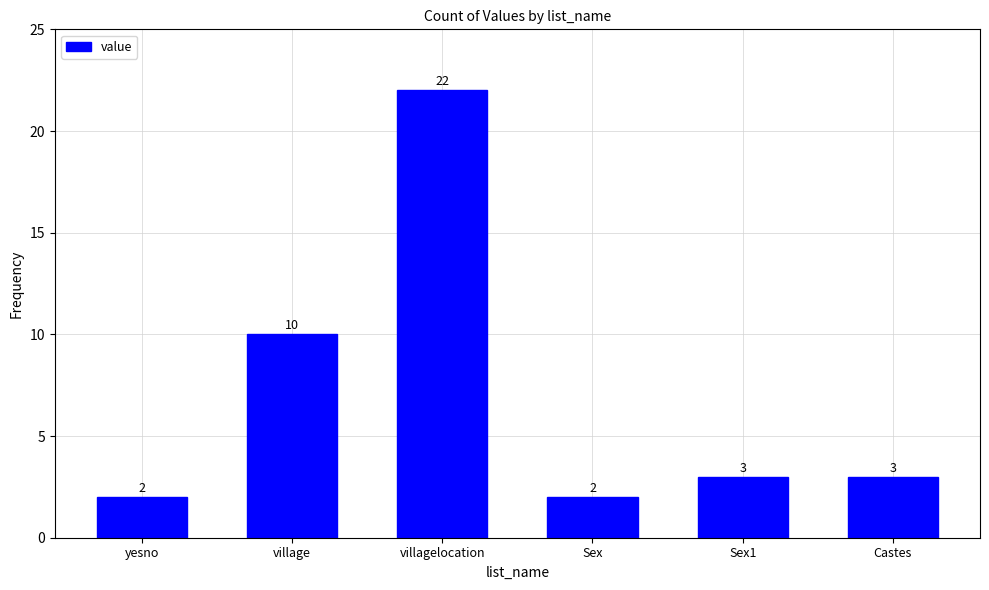

How many bars are there in total?

6